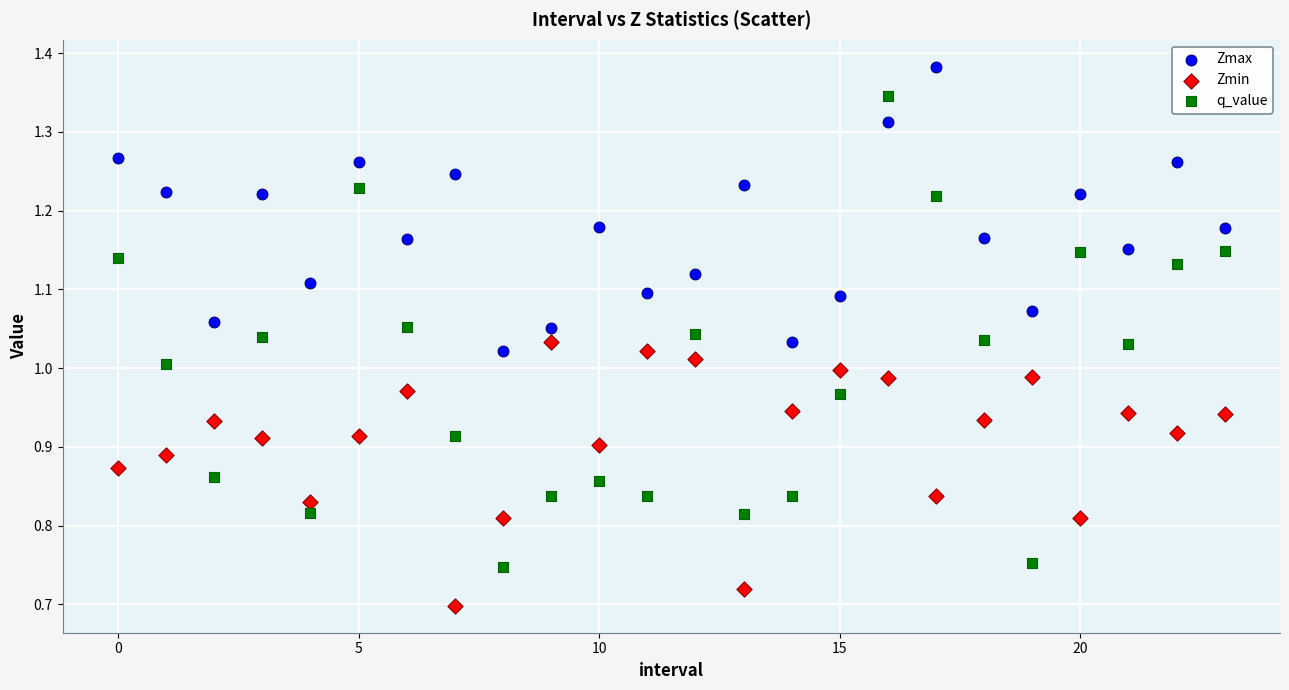

Which series has the largest Y range (max minus min)?

q_value